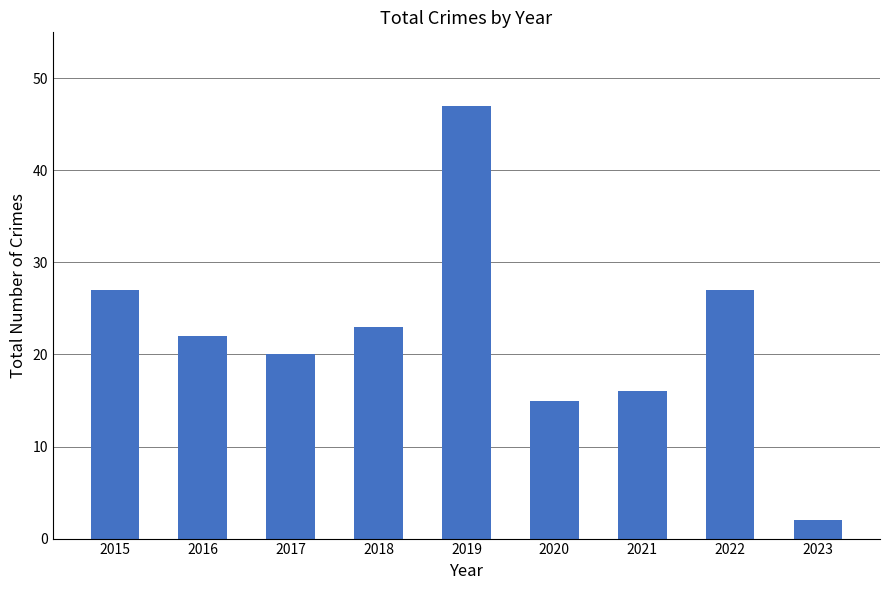

What is the greatest value displayed?

47